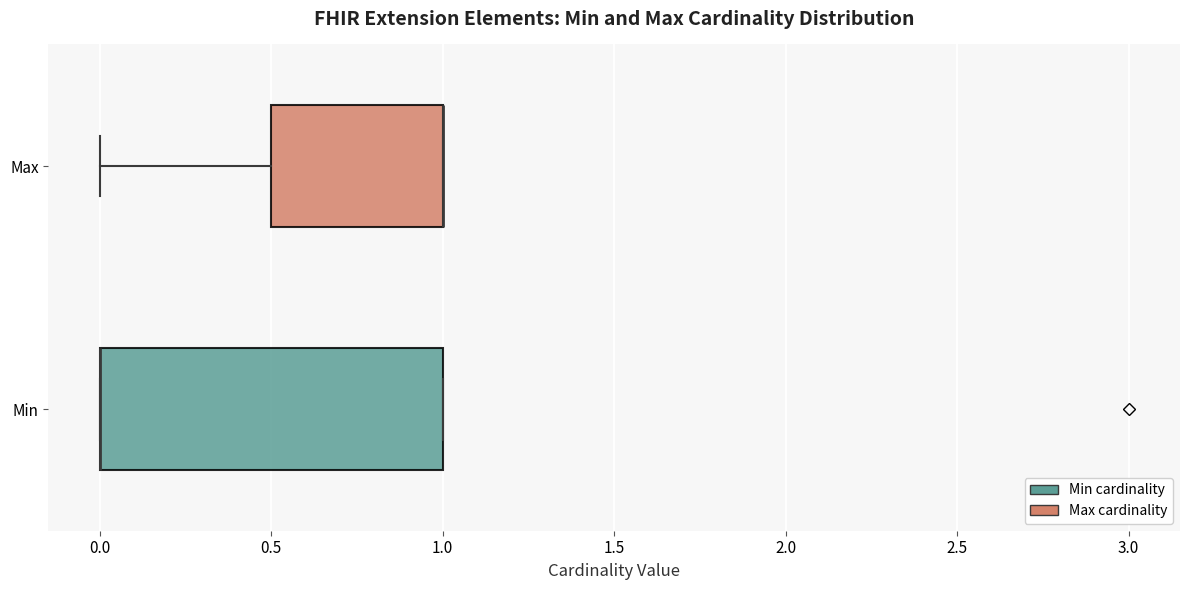

Where is the left edge of the box for Min on the x-axis? The values are not printed on the chart, so give them approximately, as read against the axis.

0.0